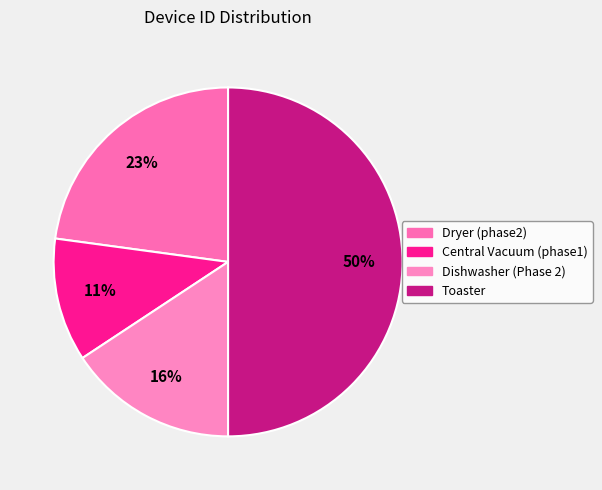

Is Toaster the majority of the pie?

No